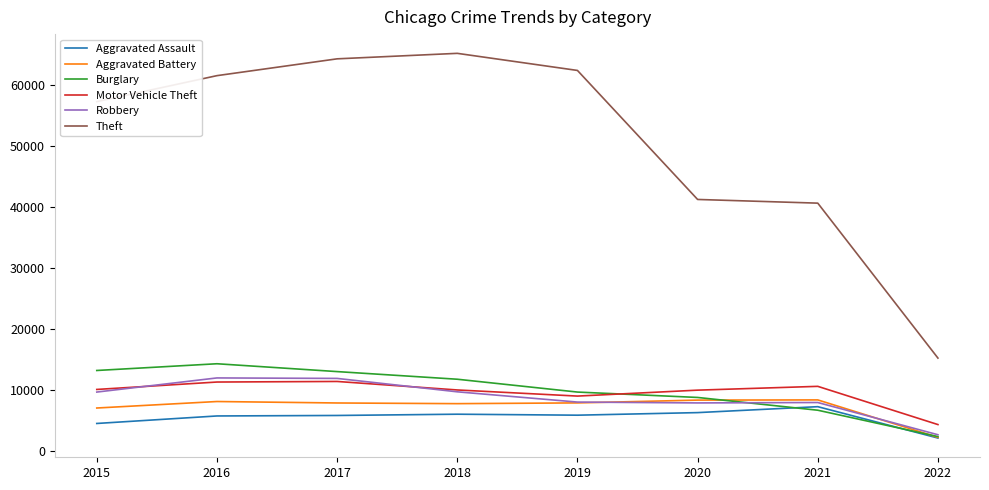

True or false: Motor Vehicle Theft and Aggravated Battery intersect in this chart.

False